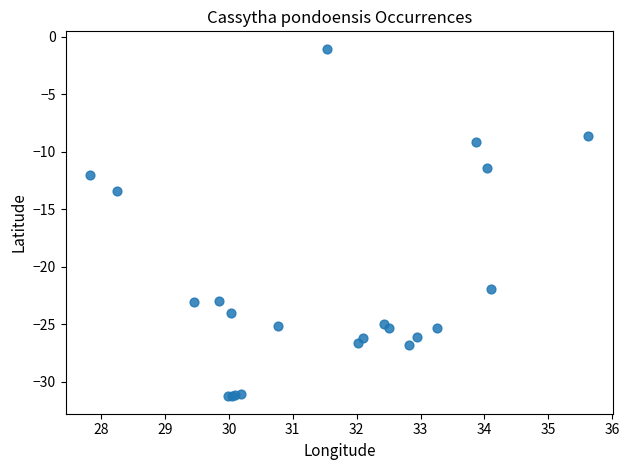

What Y value in the scatter plot is closest to -16?

-13.4